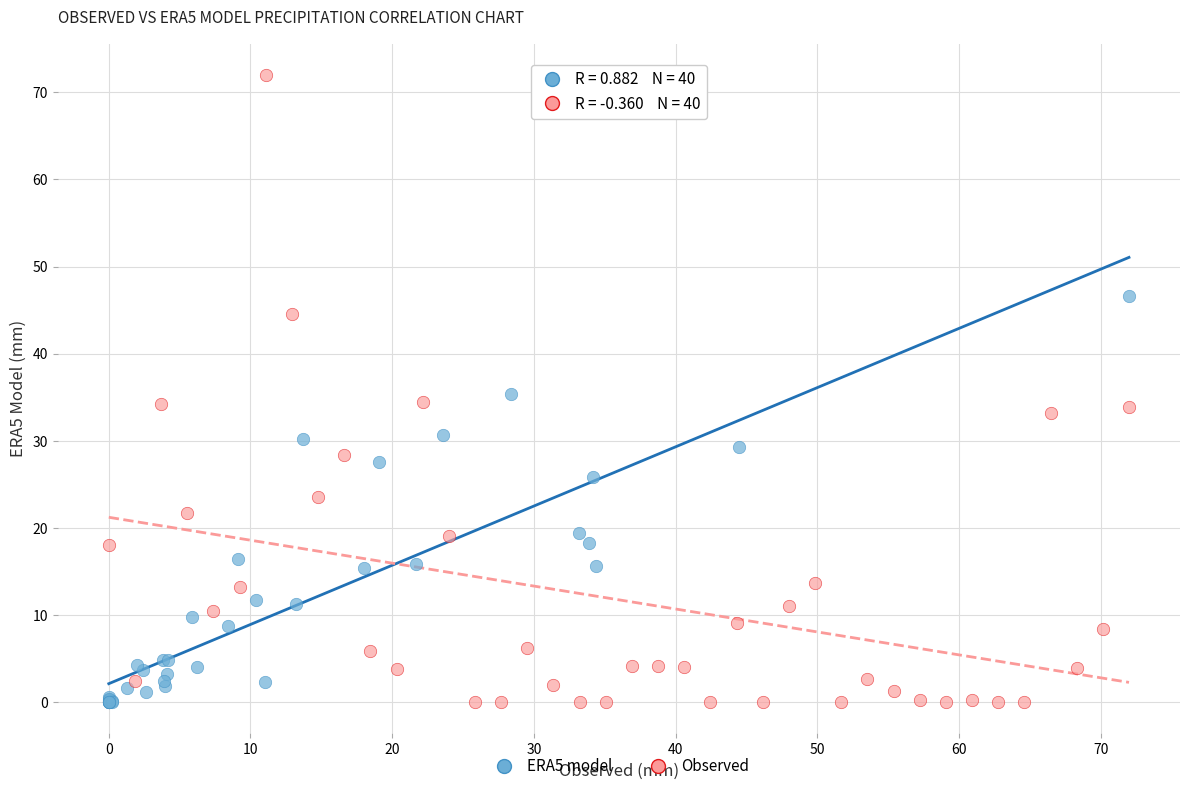

Which series has the widest spread of Y values?

Observed